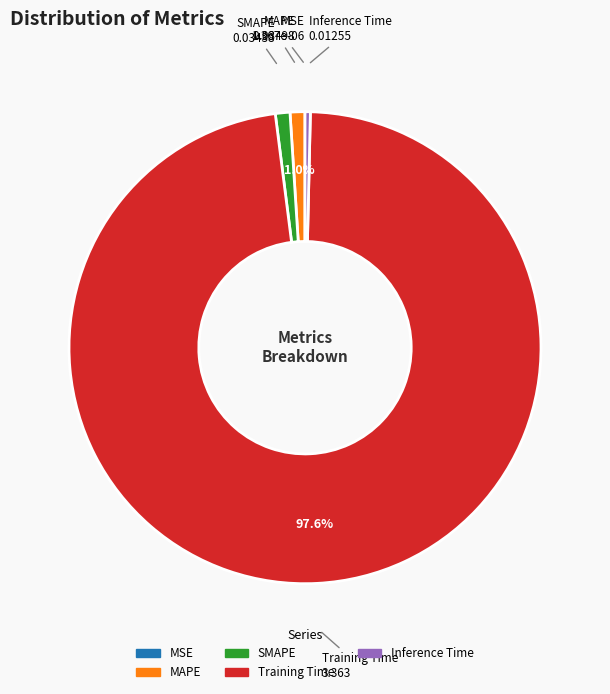

True or false: MAPE accounts for 1% of the total.

True